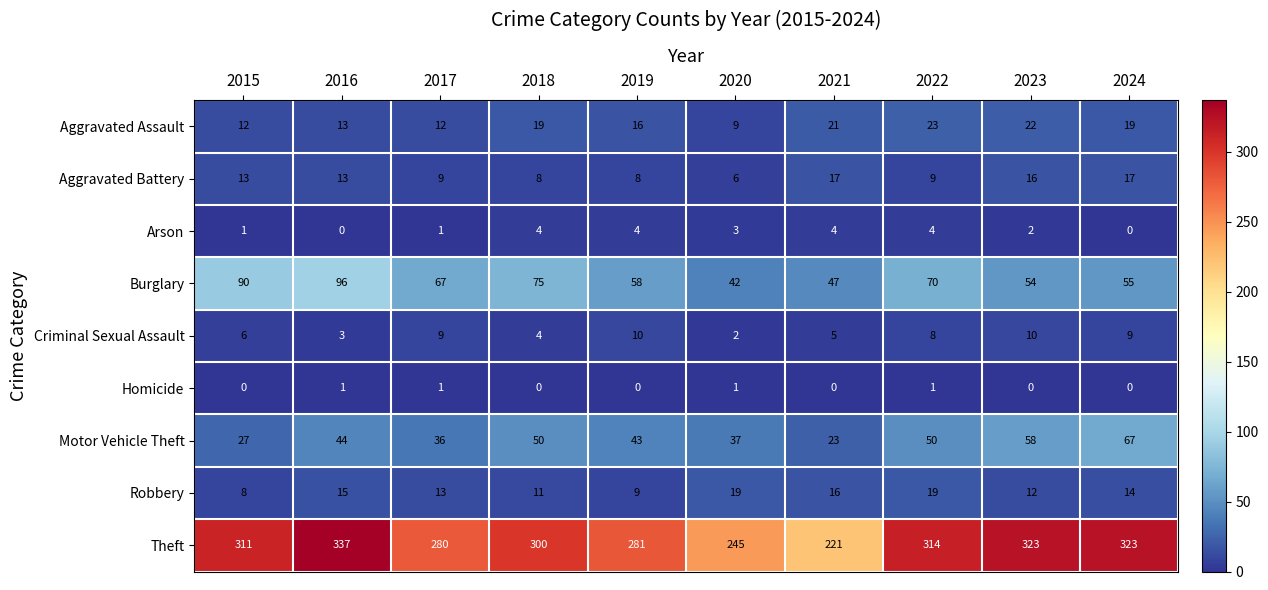

At 2021, list the series in order from smallest to largest.

Homicide, Arson, Criminal Sexual Assault, Robbery, Aggravated Battery, Aggravated Assault, Motor Vehicle Theft, Burglary, Theft